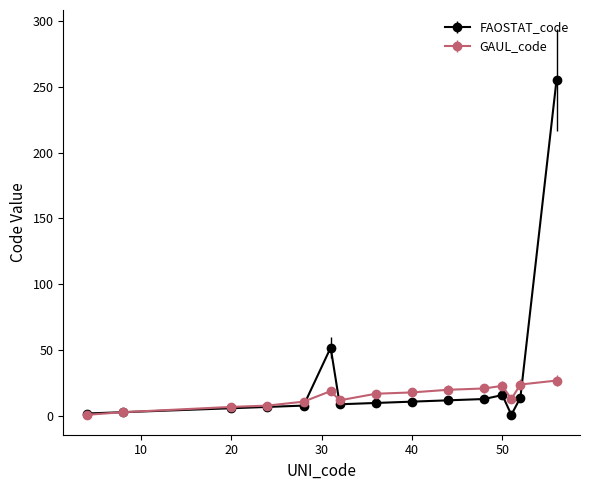

Which series has the widest spread of values?

FAOSTAT_code